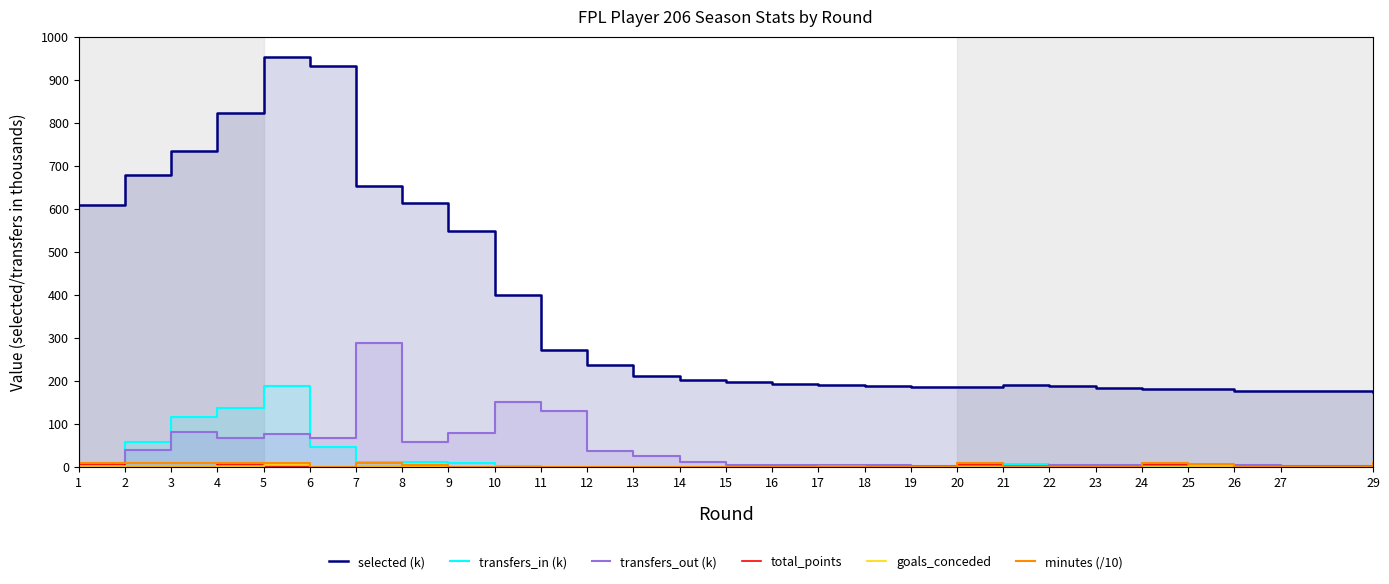

How many distinct data groups are displayed?

6